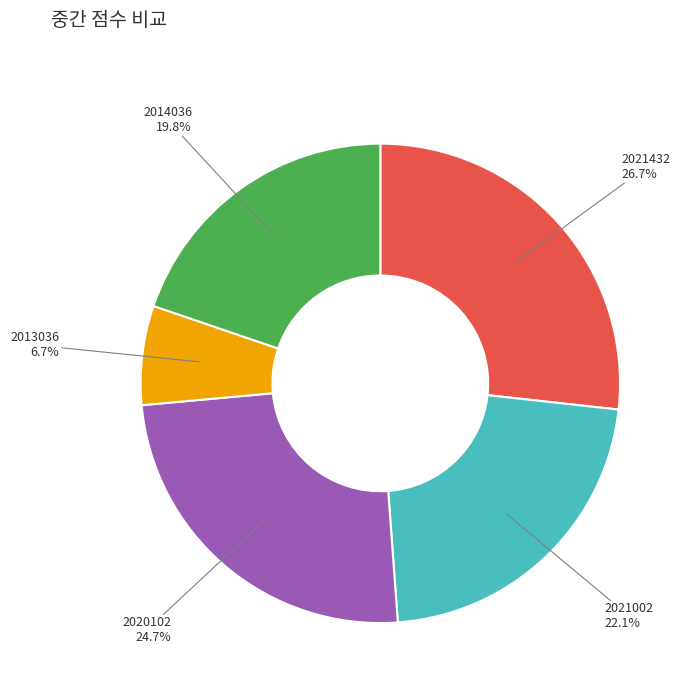

Rank the categories by value from highest to lowest.

2021432, 2020102, 2021002, 2014036, 2013036